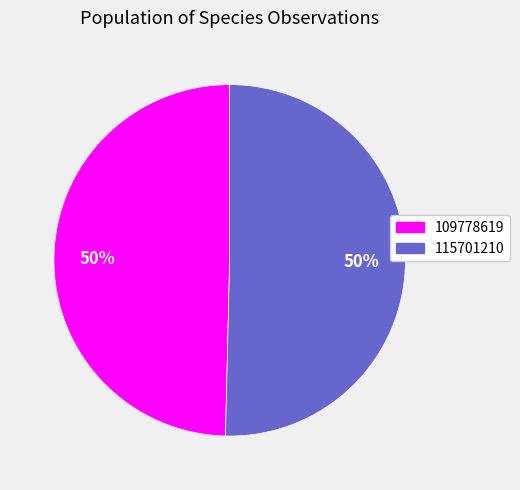

Count the number of slices in the pie.

2